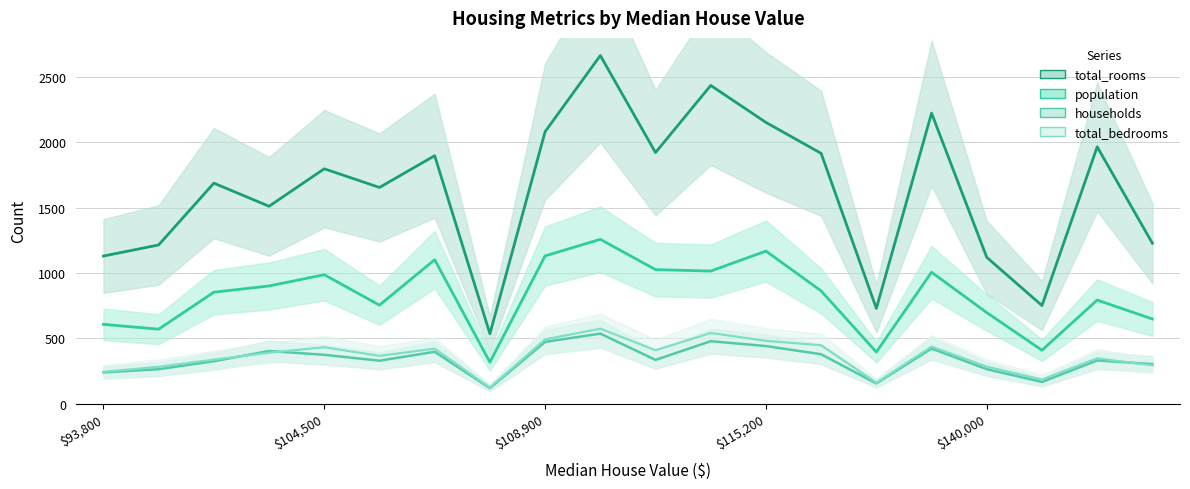

Between 152500 and 107500, which is larger?

152500